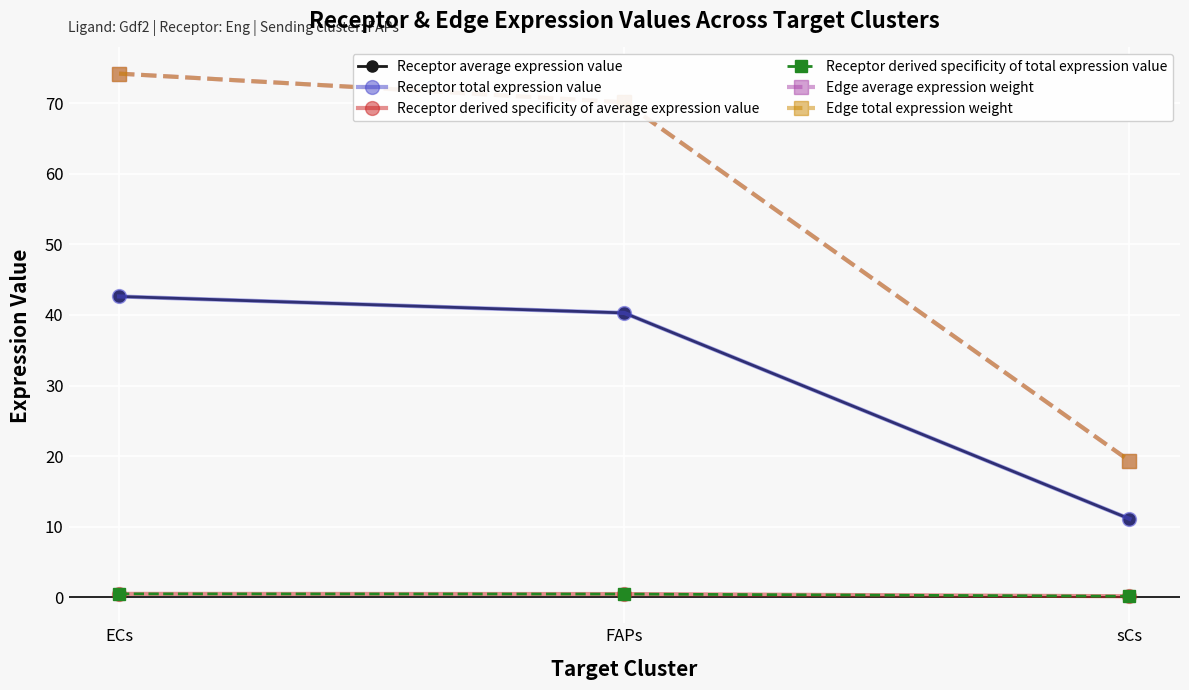

Does the chart display data point markers on the line(s)?

Yes